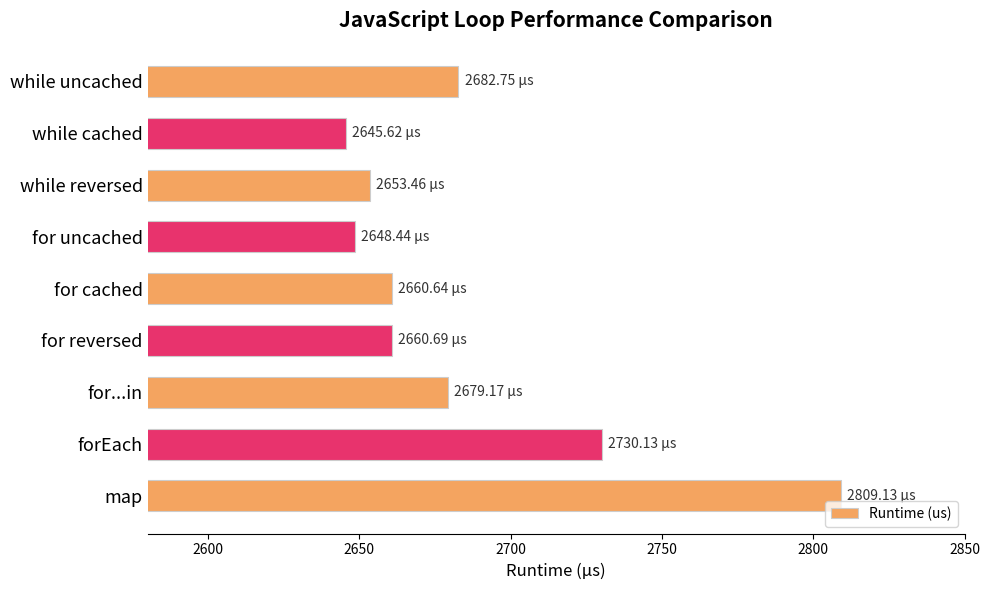

What is the difference between the second highest and minimum values?

84.5